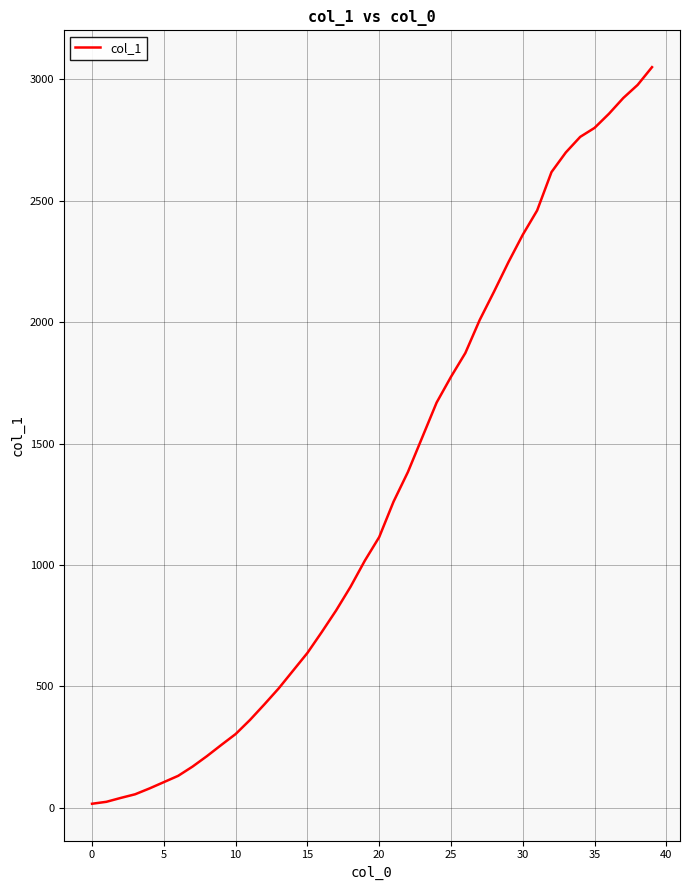

What is the maximum value shown in the chart?

3050